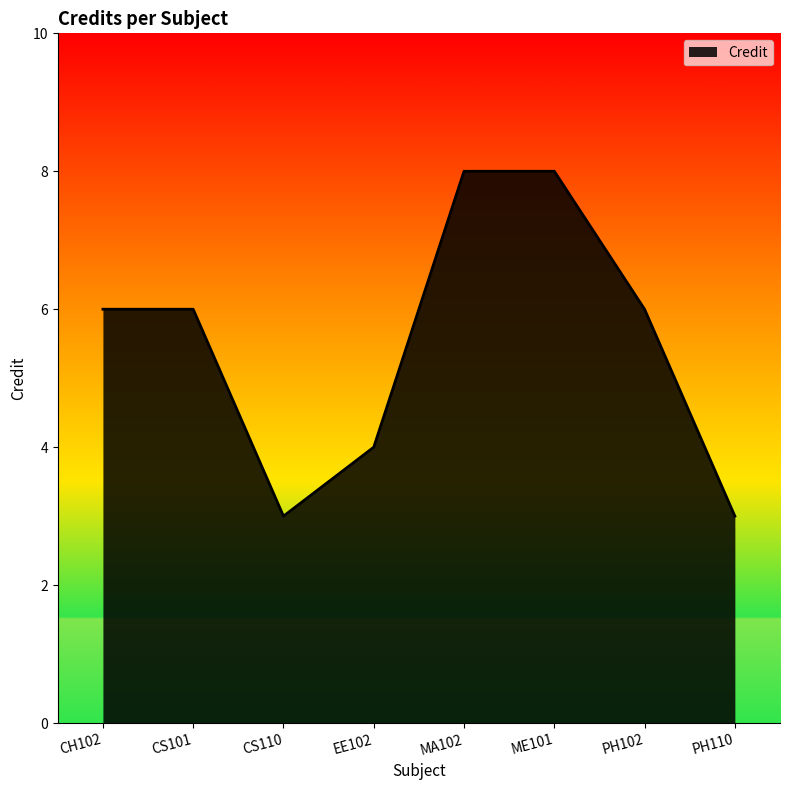

What is the difference between the values at ME101 and CH102?

2